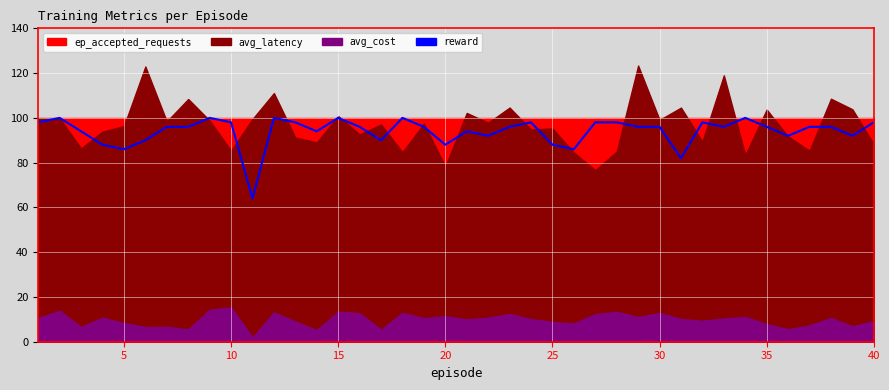

True or false: the data shows 57 at 13.

False